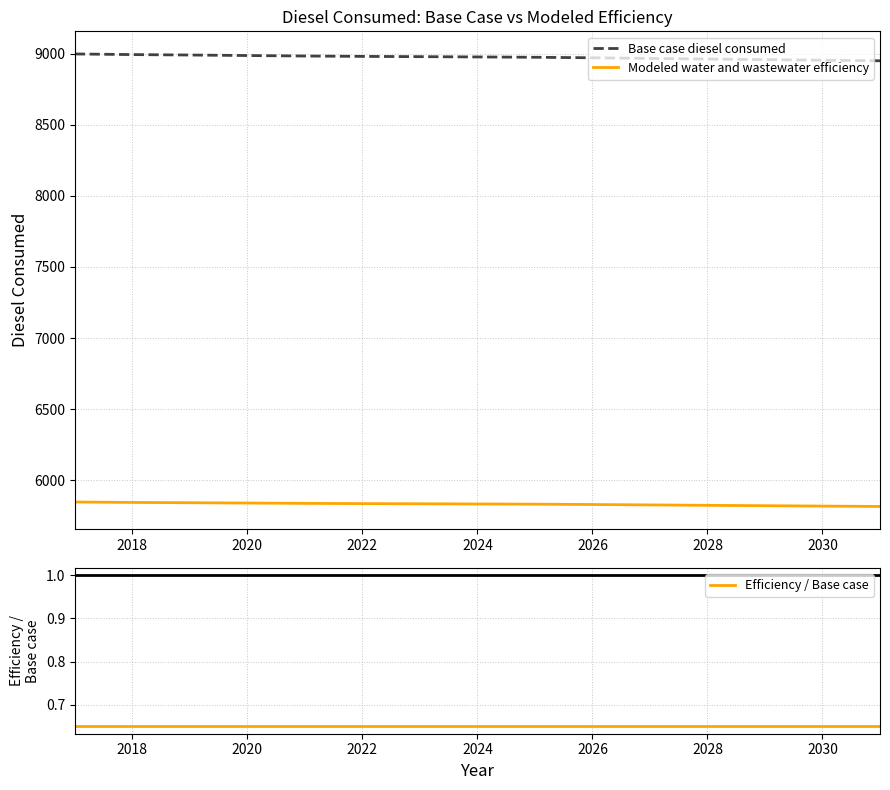

What is the average value of the Modeled water and wastewater efficiency series?

5833.2